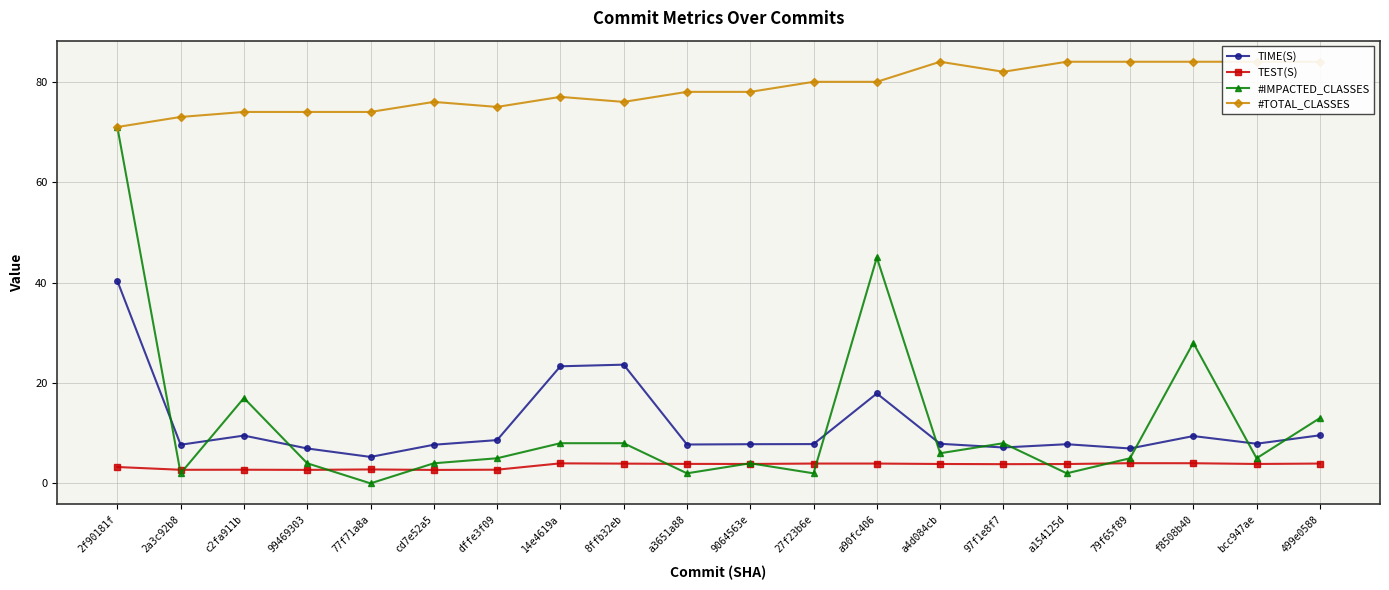

What value does the #TOTAL_CLASSES series have at 2a3c92b8?

73.0